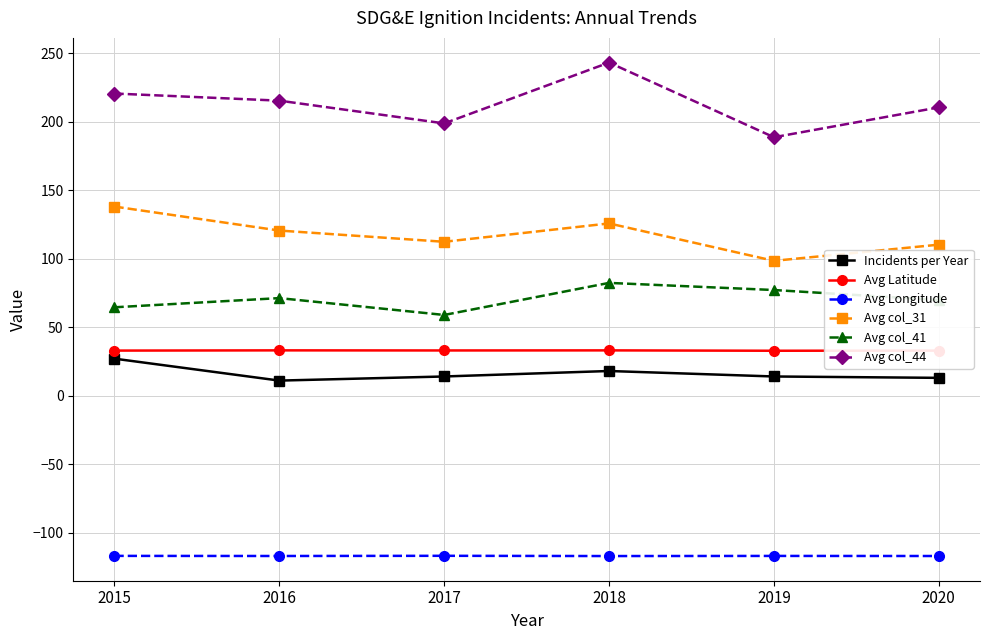

What are all the series names shown in the legend?

Incidents per Year, Avg Latitude, Avg Longitude, Avg col_31, Avg col_41, Avg col_44